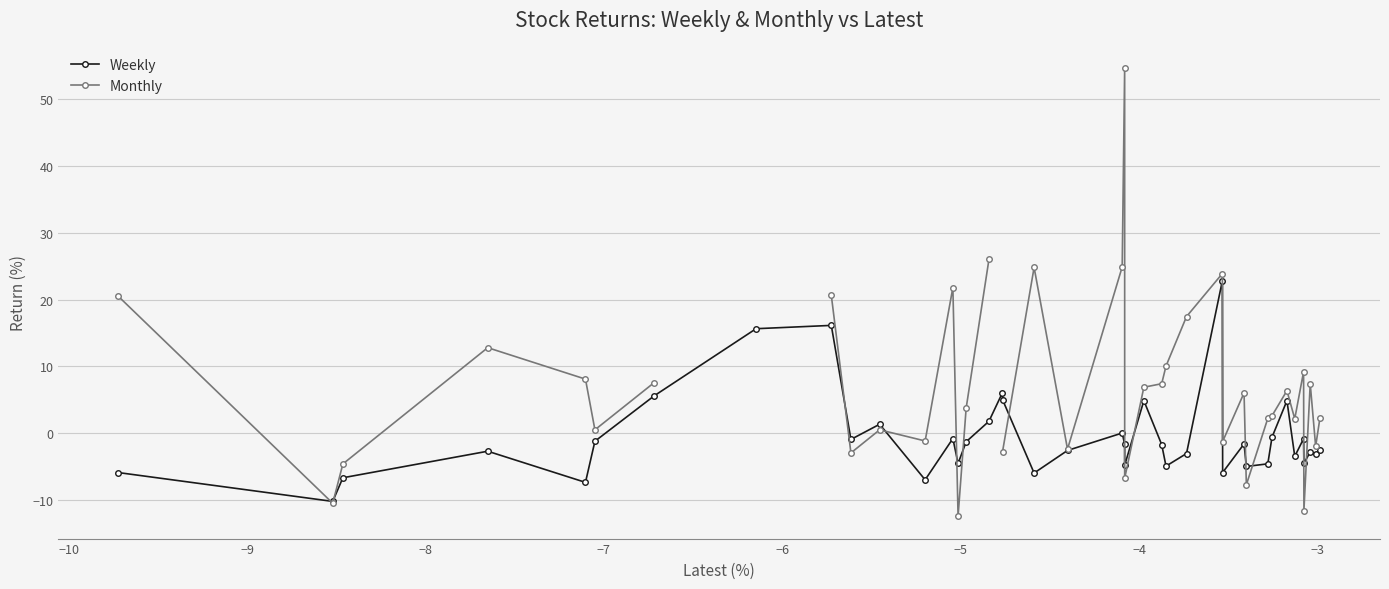

At how many categories does at least one series exceed 13?

10